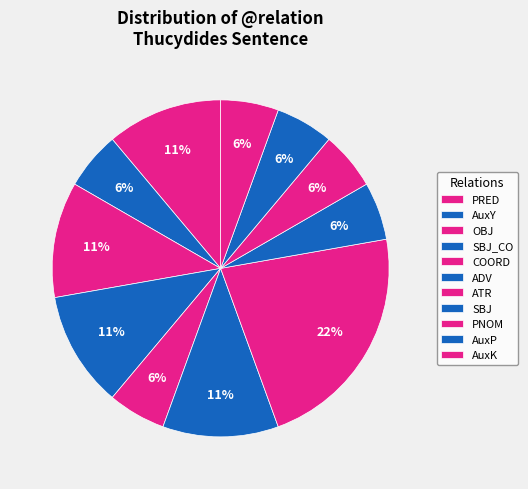

Between PNOM and PRED, which is larger?

PRED